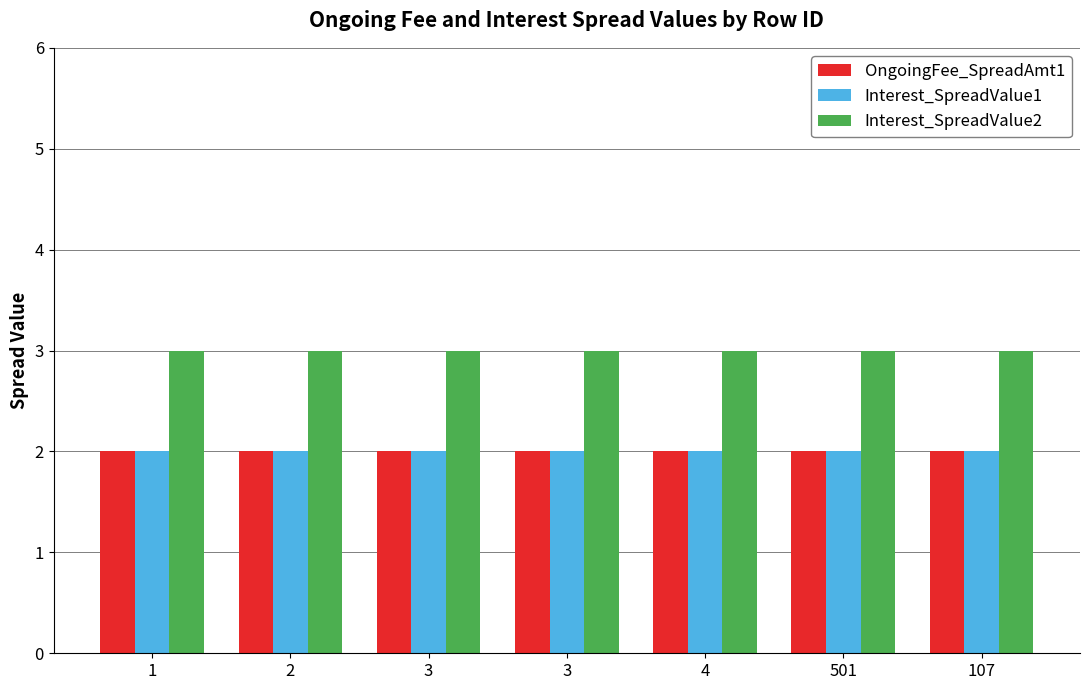

At which category is the sum across all series the highest?

1